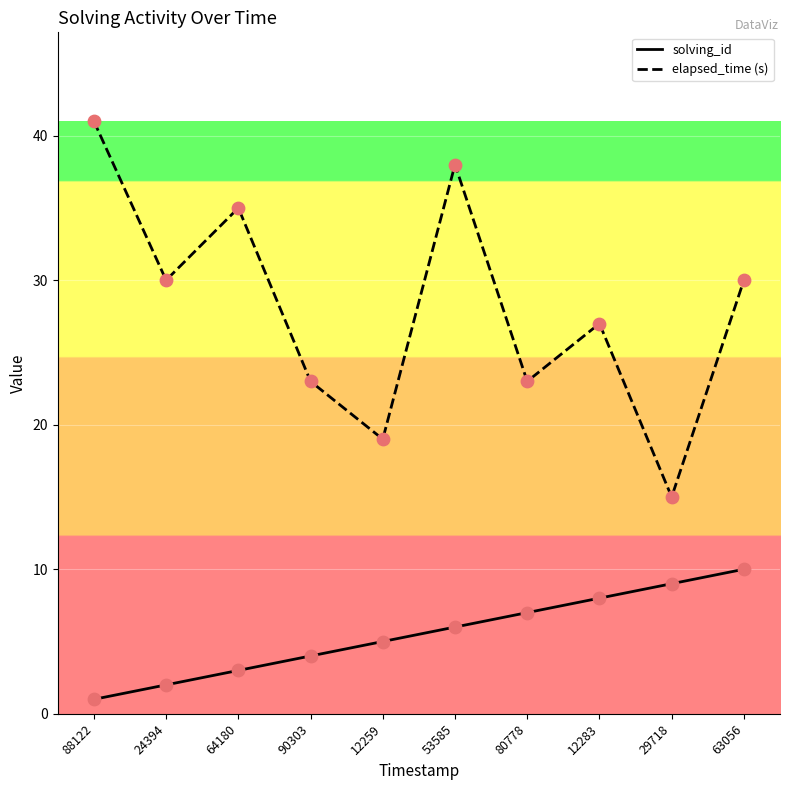

What is the spread (max minus min) of values at 12283?

19